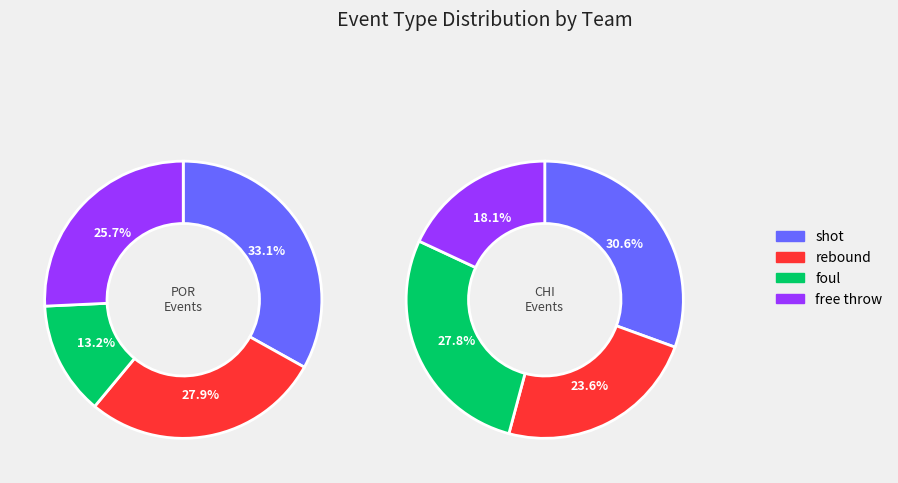

To the nearest percent, what is the average slice percentage?

25%